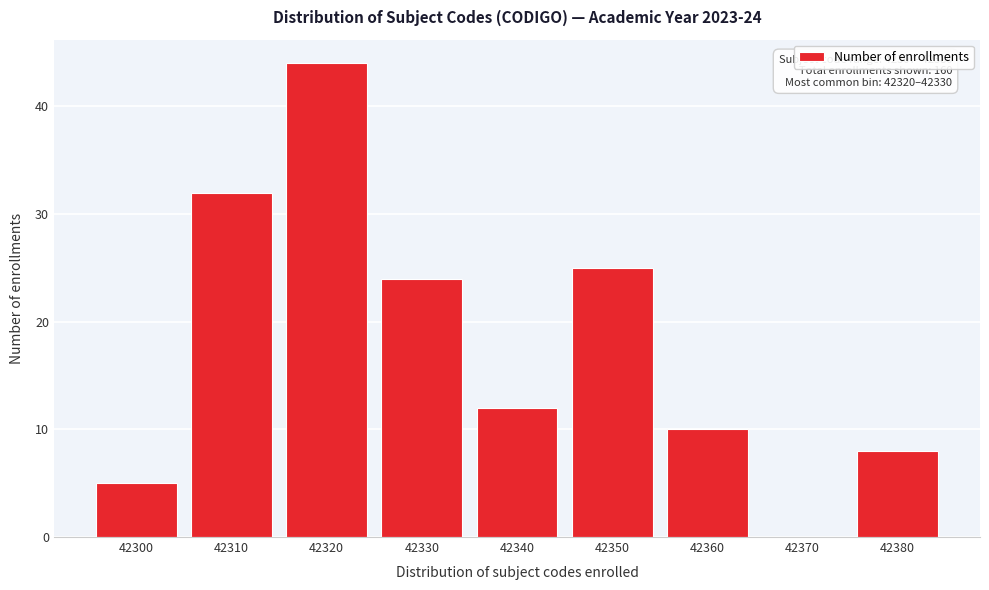

Reading right to left, transcribe all the data shown in this chart.

42380=8	42370=0	42360=10	42350=25	42340=12	42330=24	42320=44	42310=32	42300=5